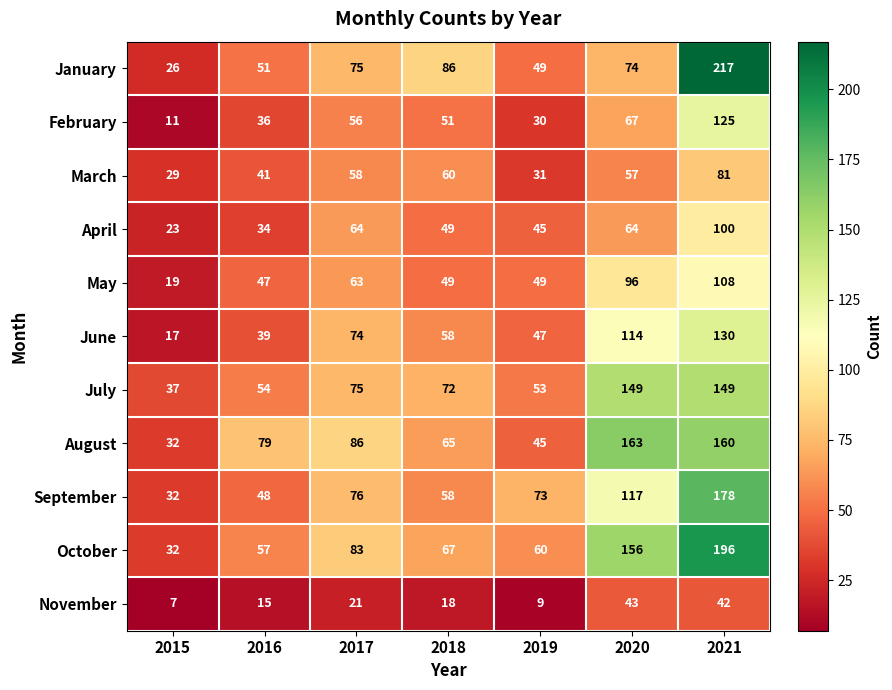

Between 2015 and 2021, which series saw the biggest shift?

January